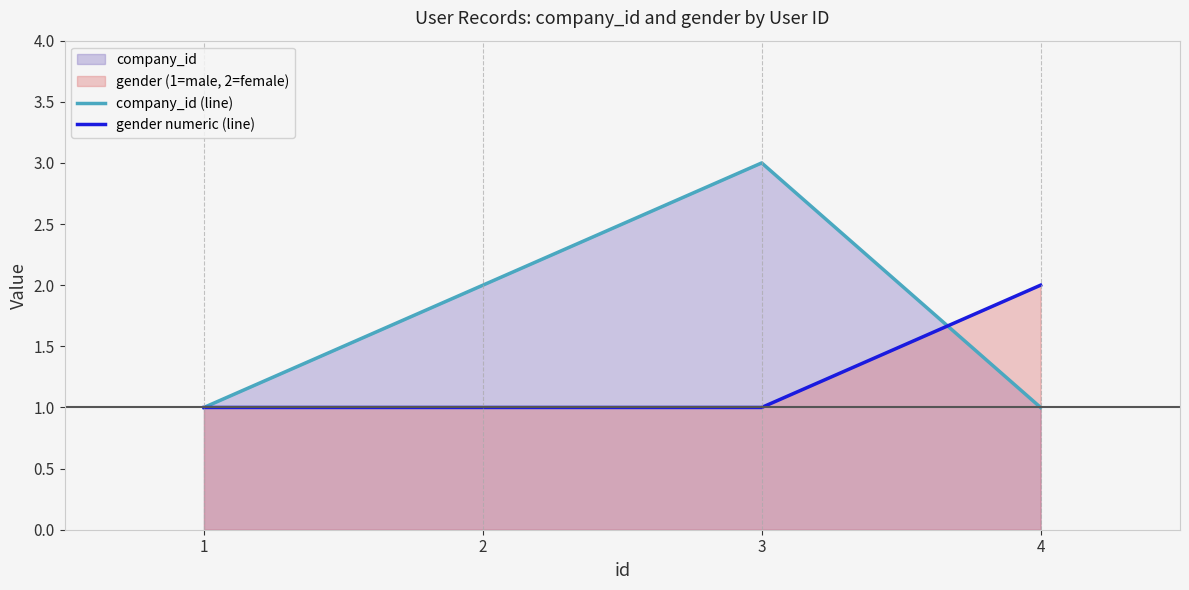

Reading left to right, what are all the values shown in this chart?

company_id (line): 1=1	2=2	3=3	4=1
gender numeric (line): 1=1	2=1	3=1	4=2